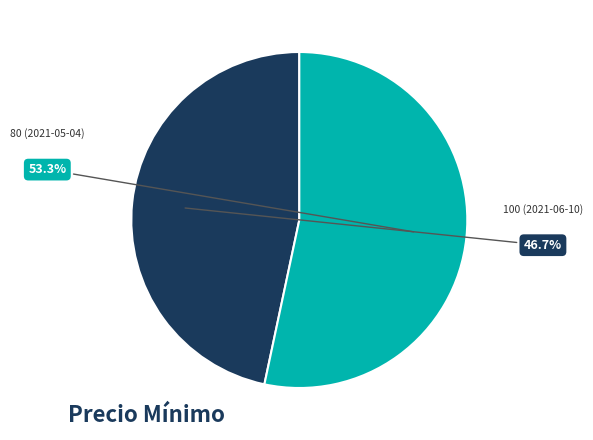

Is there any slice that represents more than half of the pie?

Yes